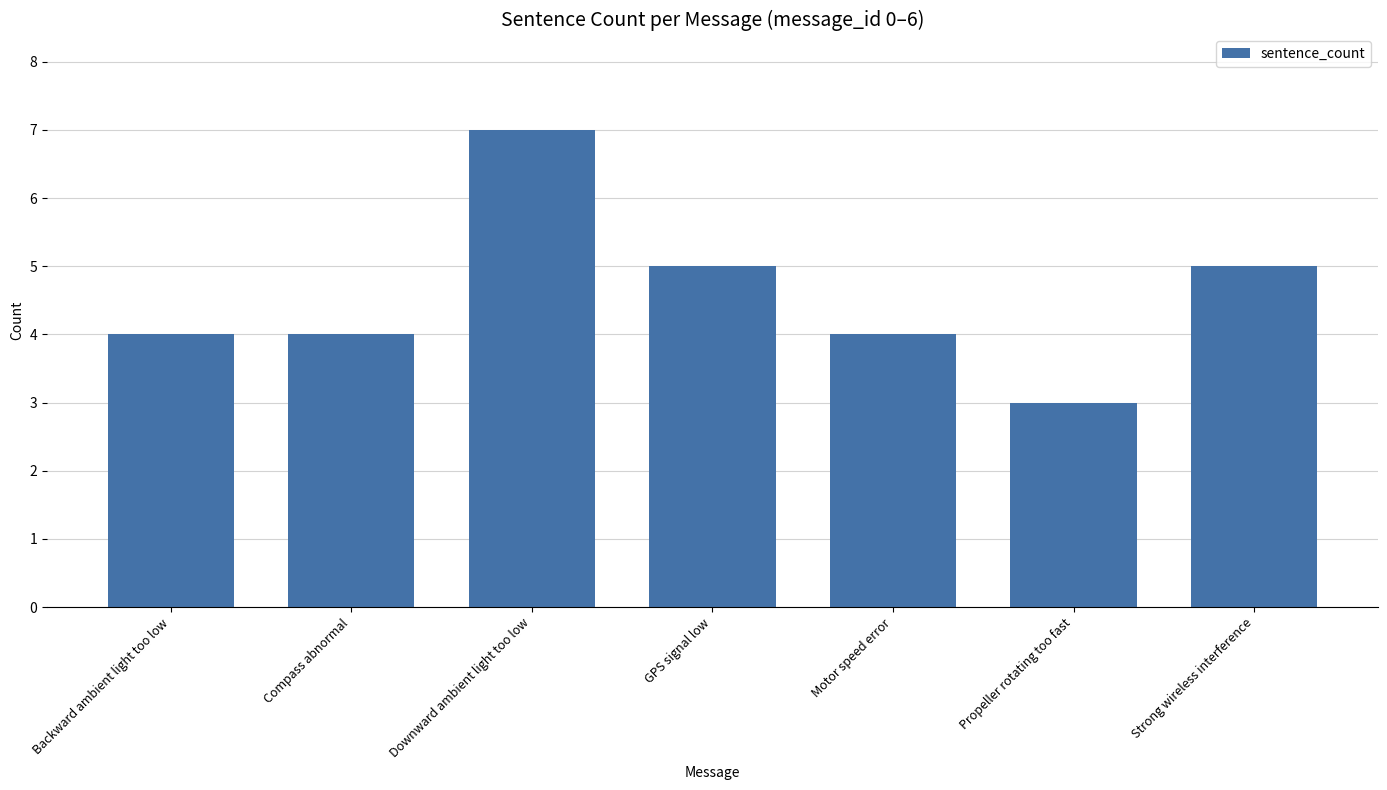

What is the sum of the values at Strong wireless interference and Propeller rotating too fast?

8